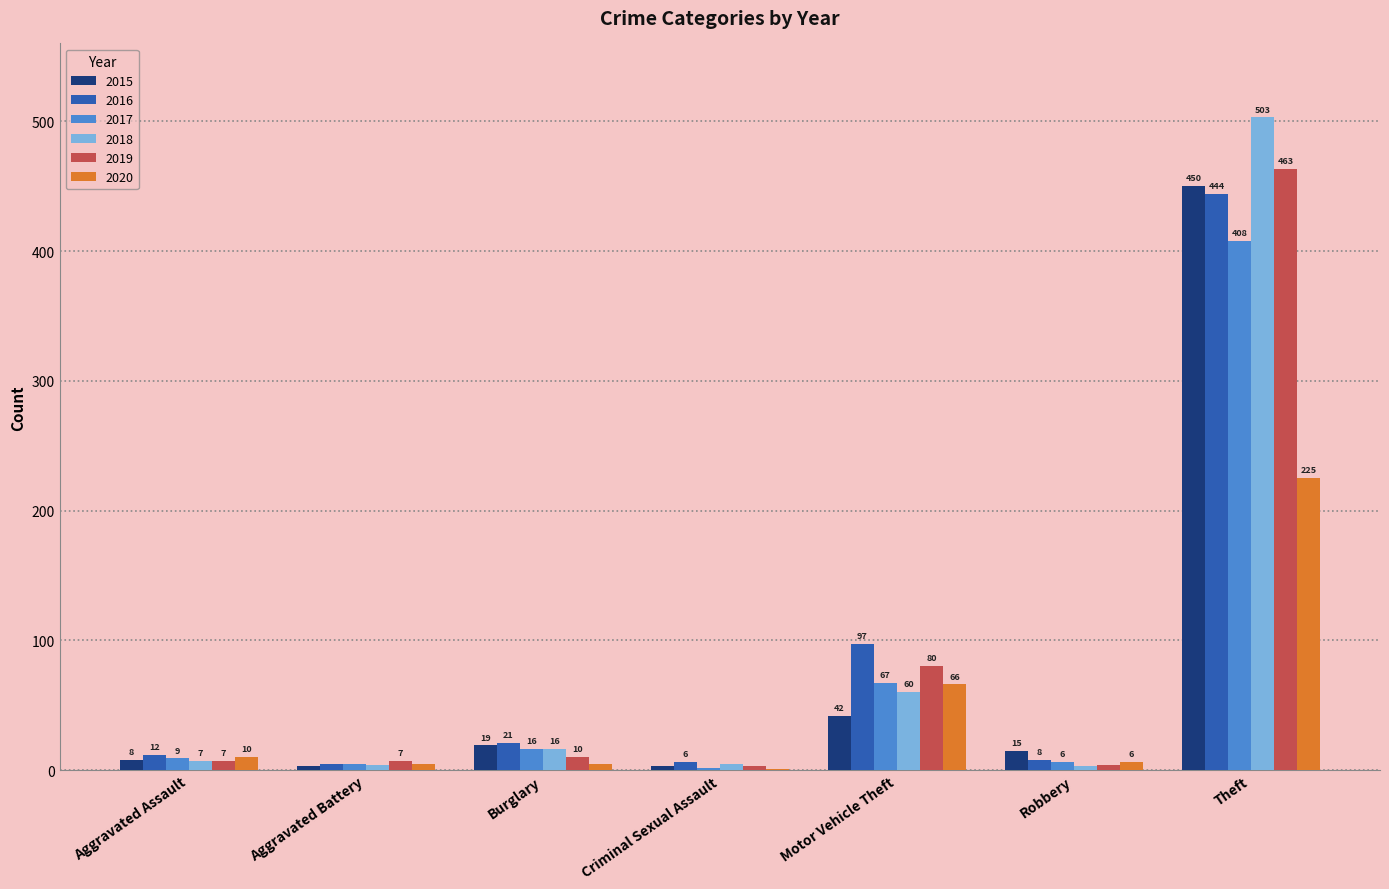

At which label does 2019 reach its peak?

Theft